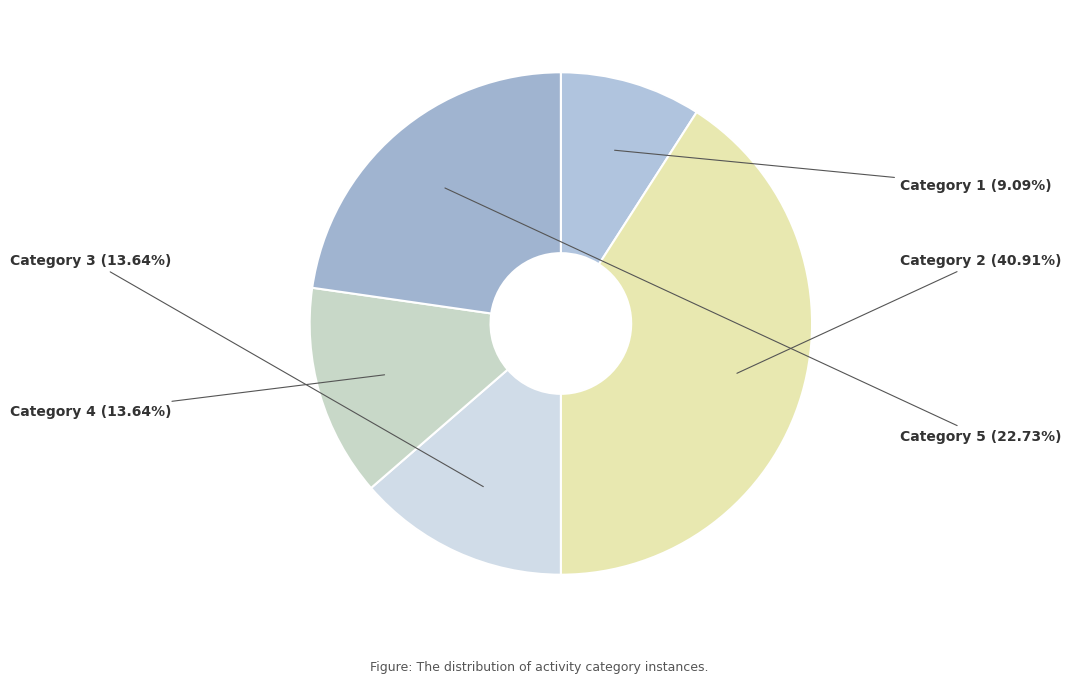

Is Category 4 the majority of the pie?

No